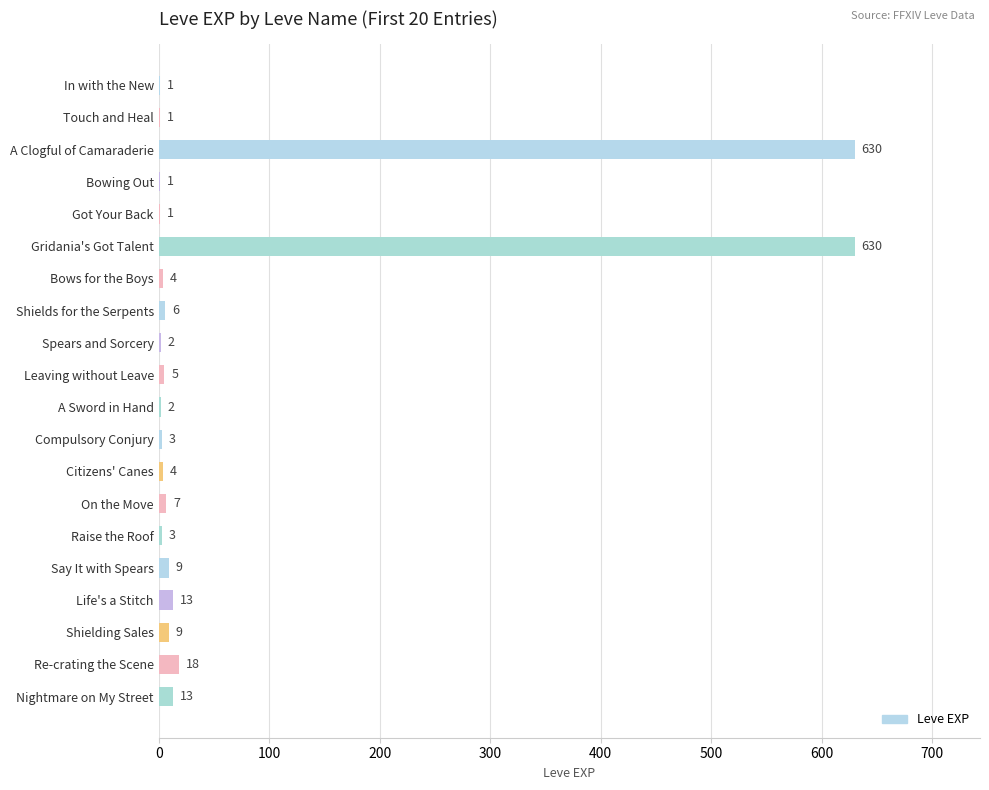

What is the maximum value shown in the chart?

630